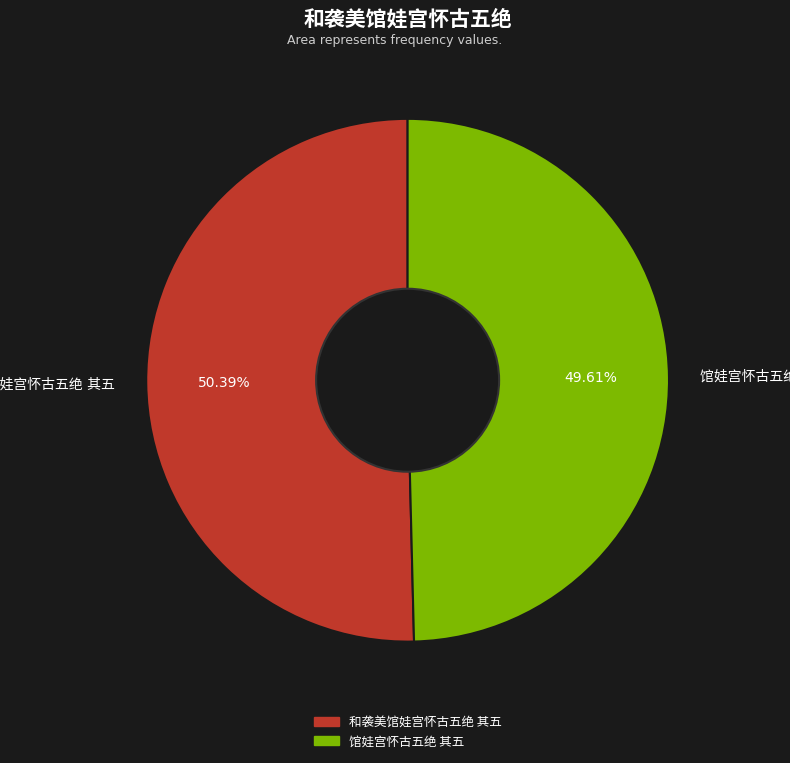

Is there any slice that represents more than half of the pie?

Yes